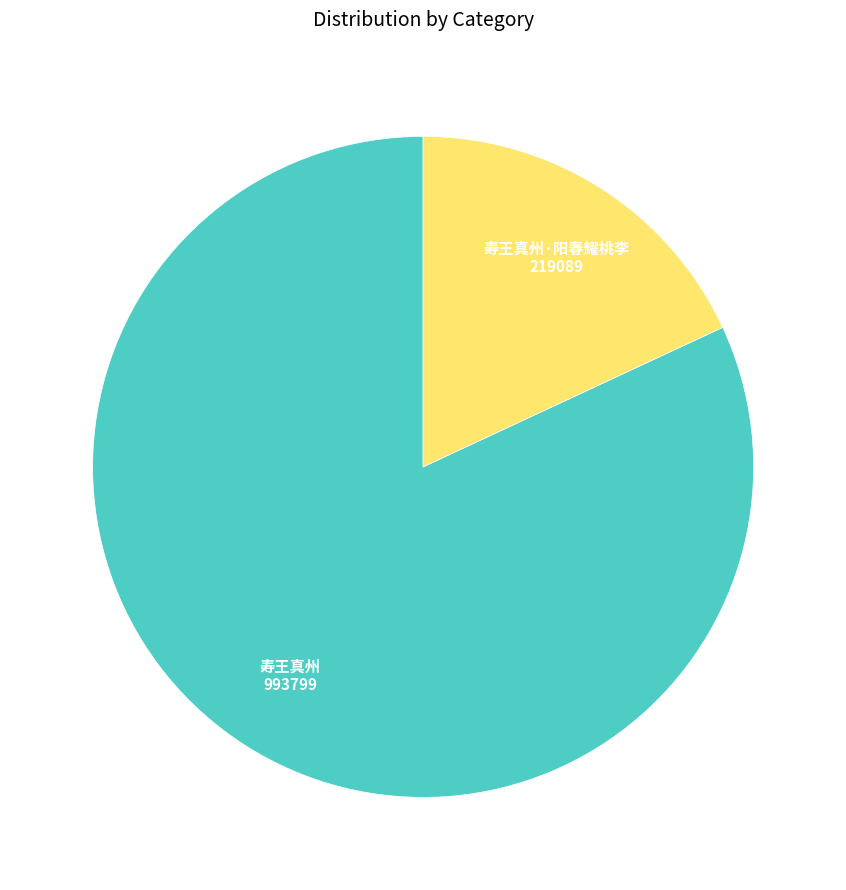

Is there a majority slice in this chart?

Yes